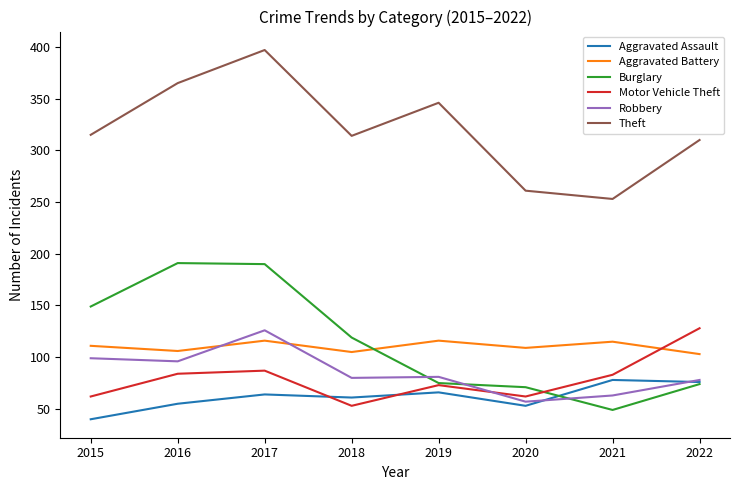

What is the lowest value of the Aggravated Assault series?

40